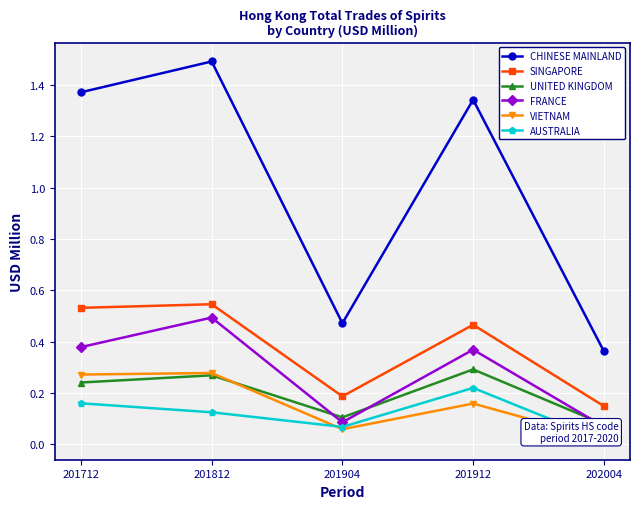

Which series changed the most between 201812 and 201904?

CHINESE MAINLAND